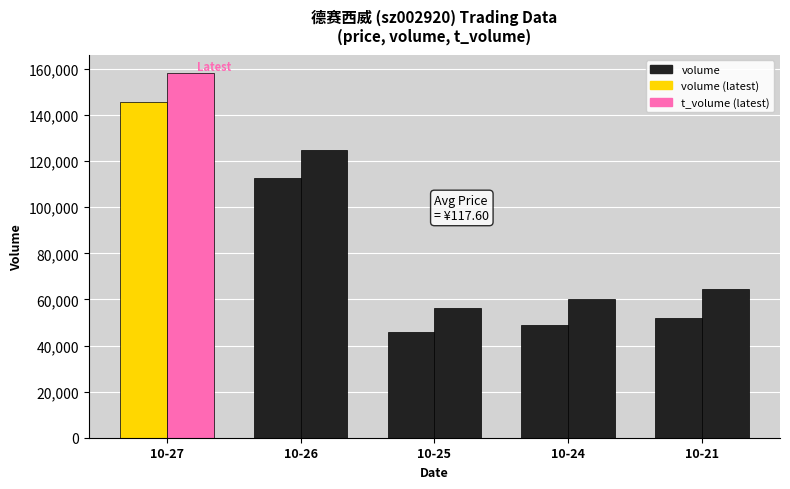

How many bars are there in each group?

2